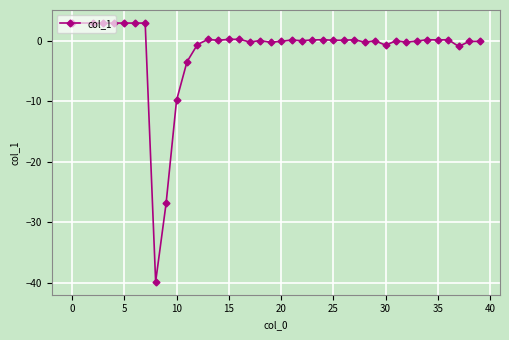

Count the number of categories in the chart.

39